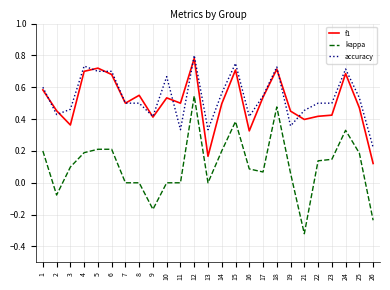

True or false: kappa and f1 intersect in this chart.

False